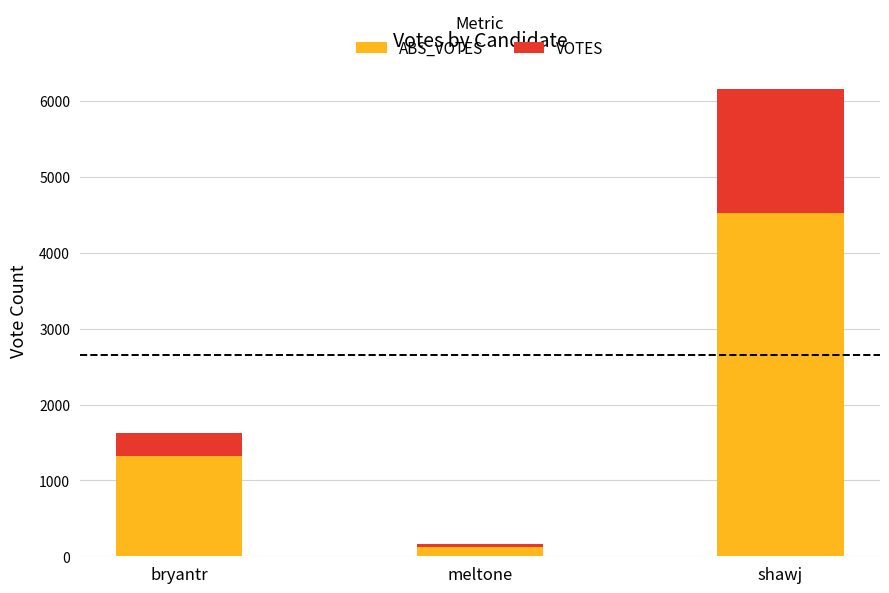

At which category is the sum across all series the highest?

shawj